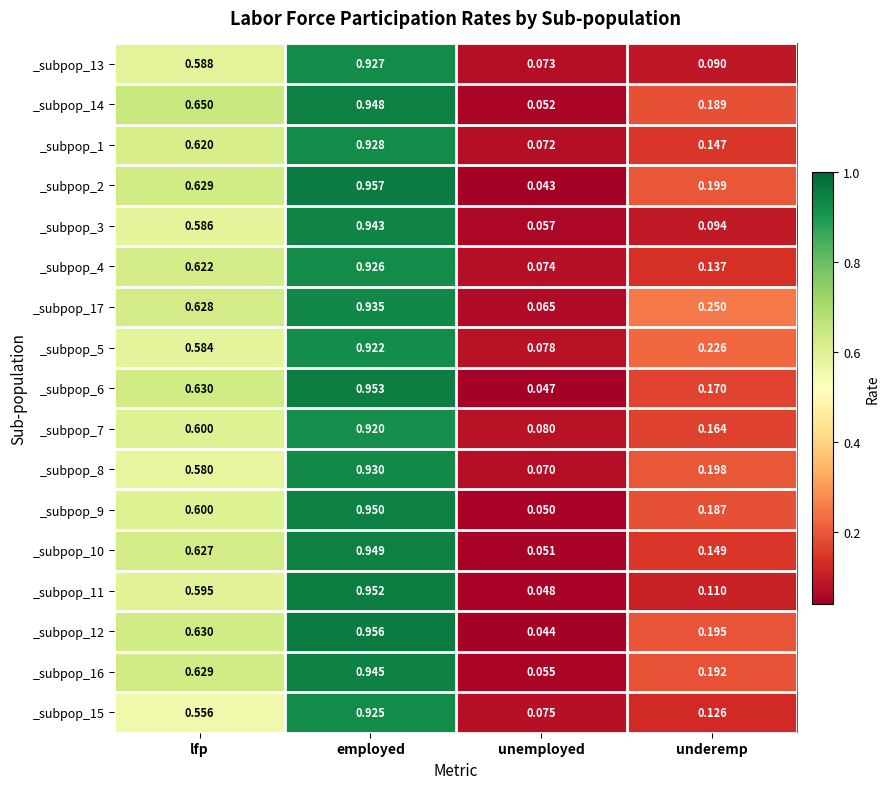

Which category has the lowest value across all series?

unemployed